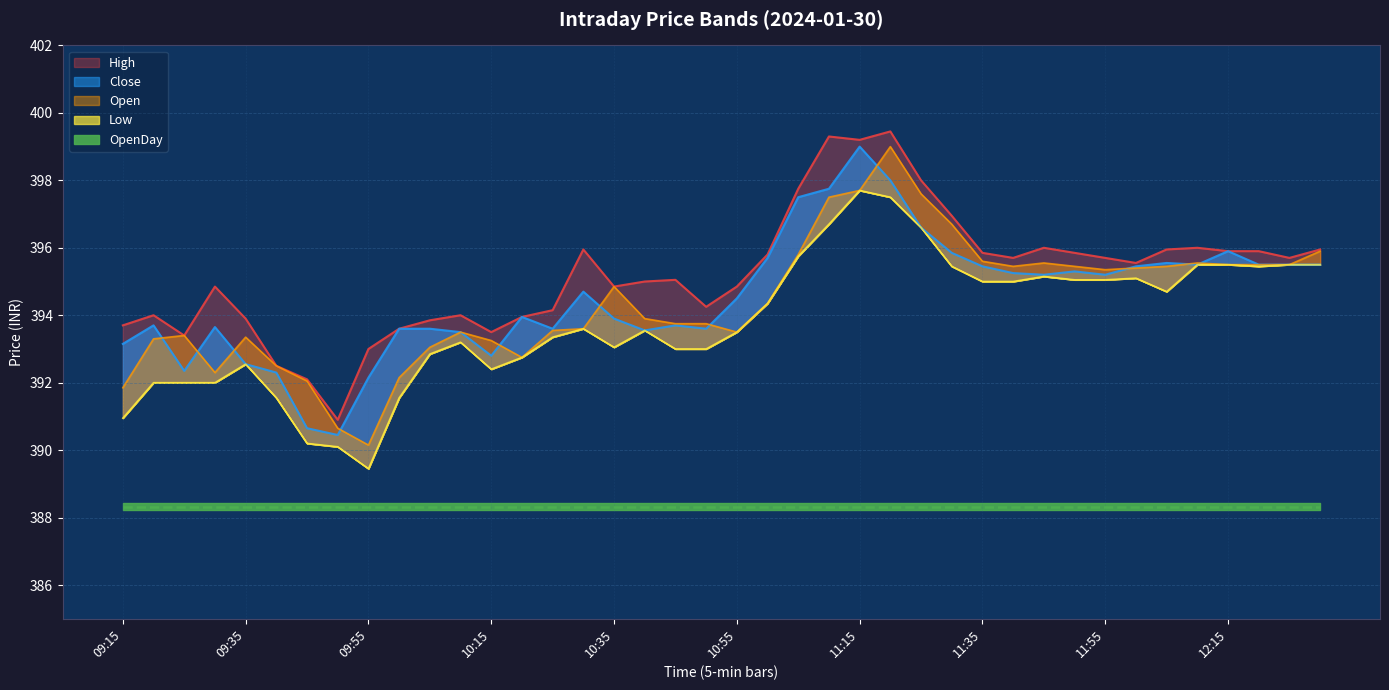

True or false: High and Low intersect in this chart.

False